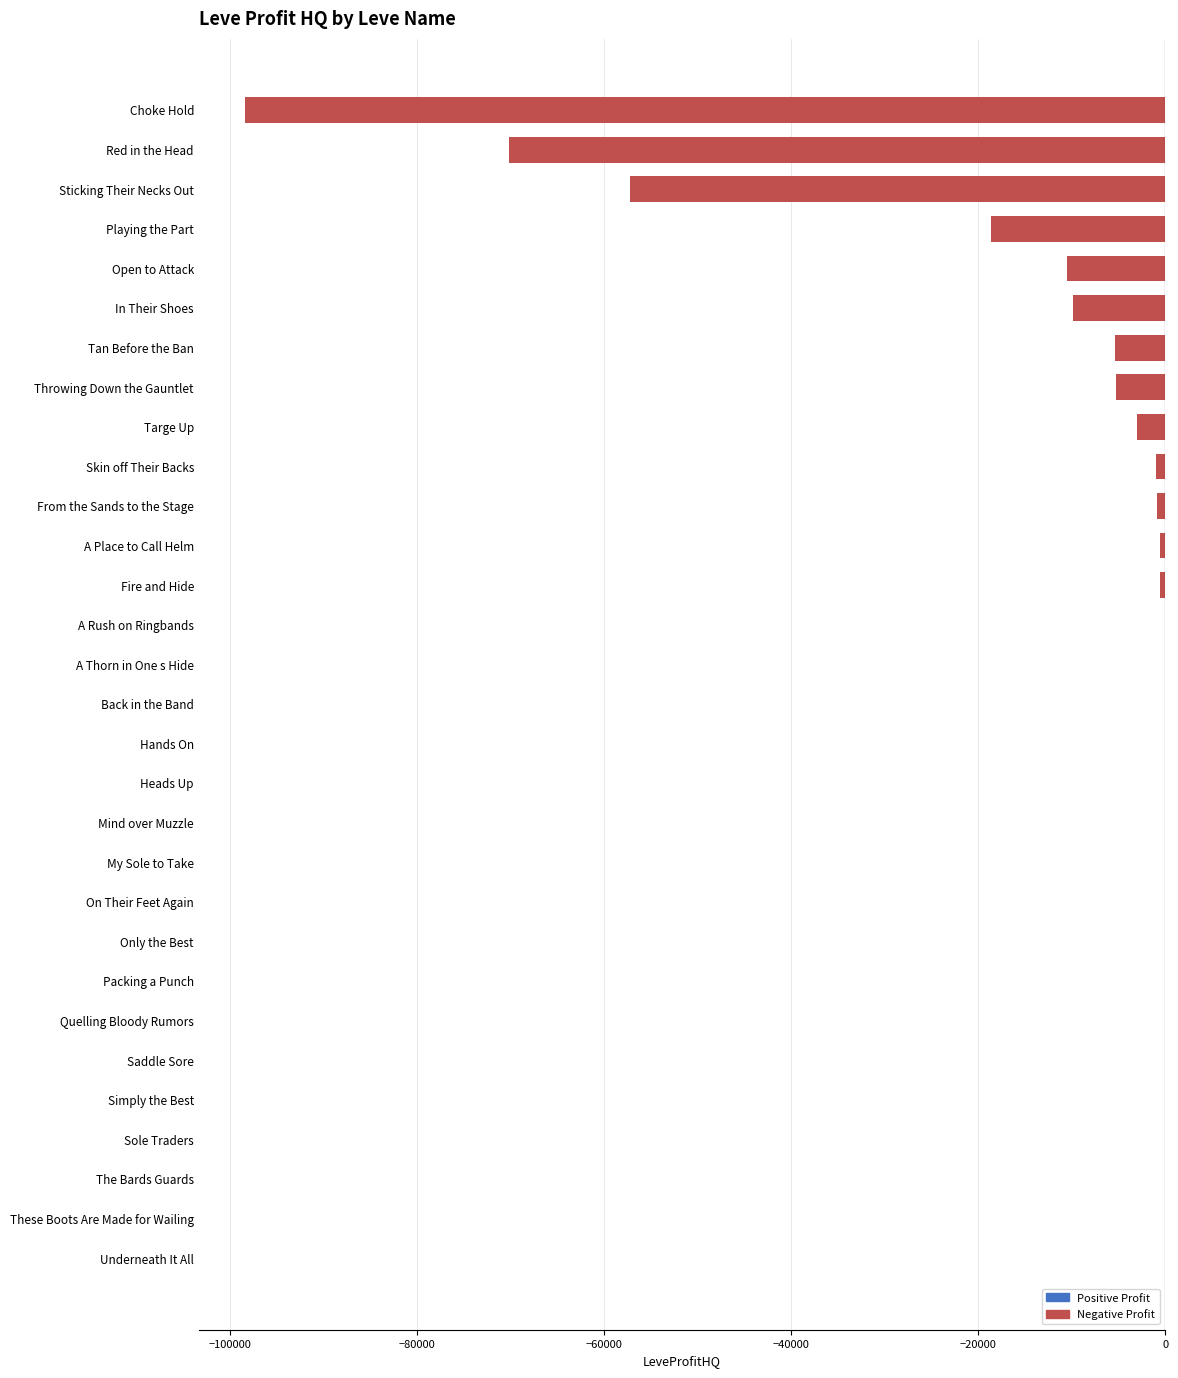

What is the sum of all values?

-281599.7